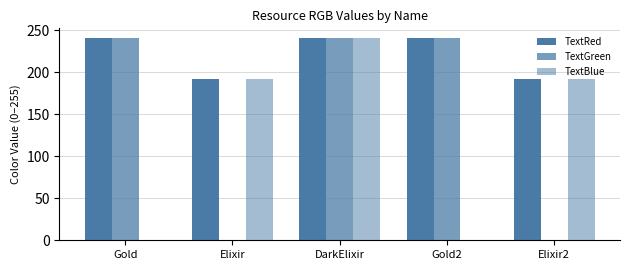

Between Gold and DarkElixir, which is larger?

Gold